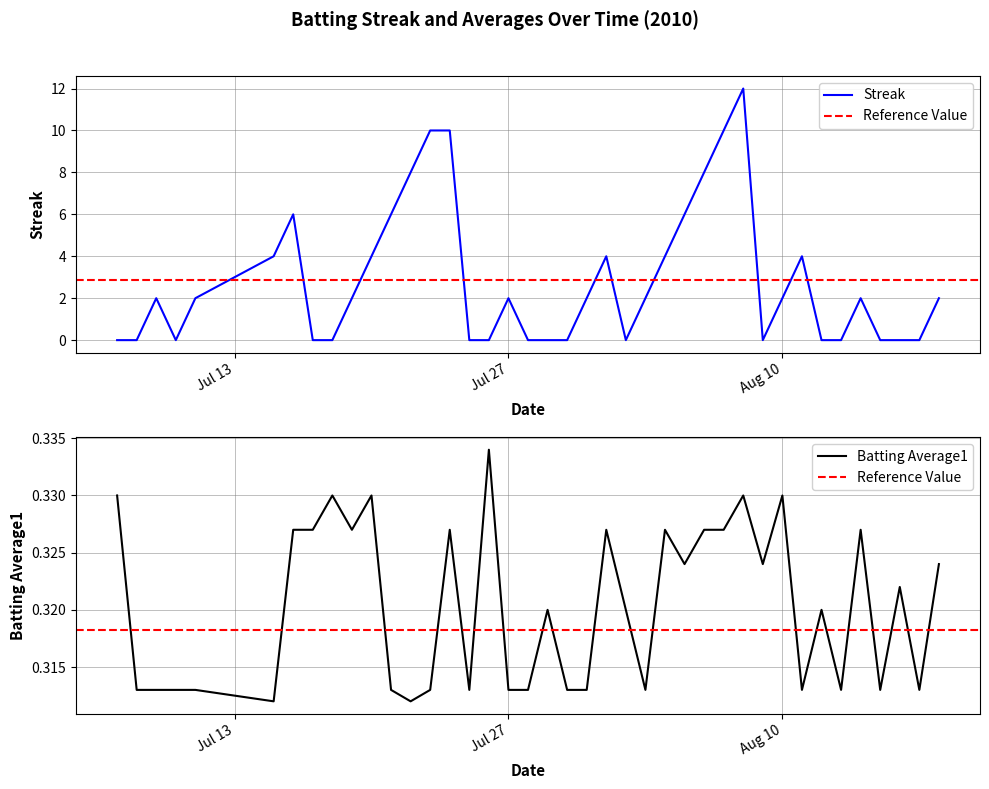

Where do Batting Average1 and Streak first cross each other?

2010-07-08 and 2010-07-09